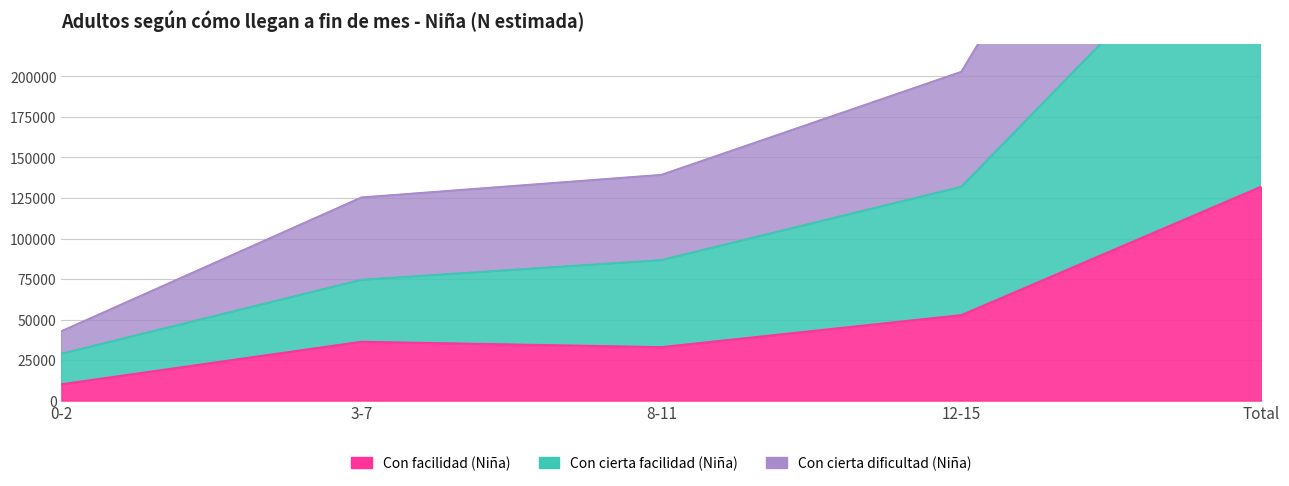

Which series changed the most between 0-2 and 3-7?

Con cierta dificultad (Niña)